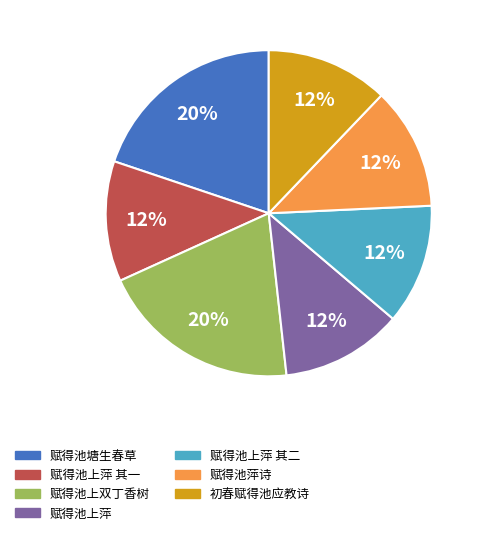

Do 初春赋得池应教诗 and 赋得池塘生春草 together represent more than half of the pie?

No